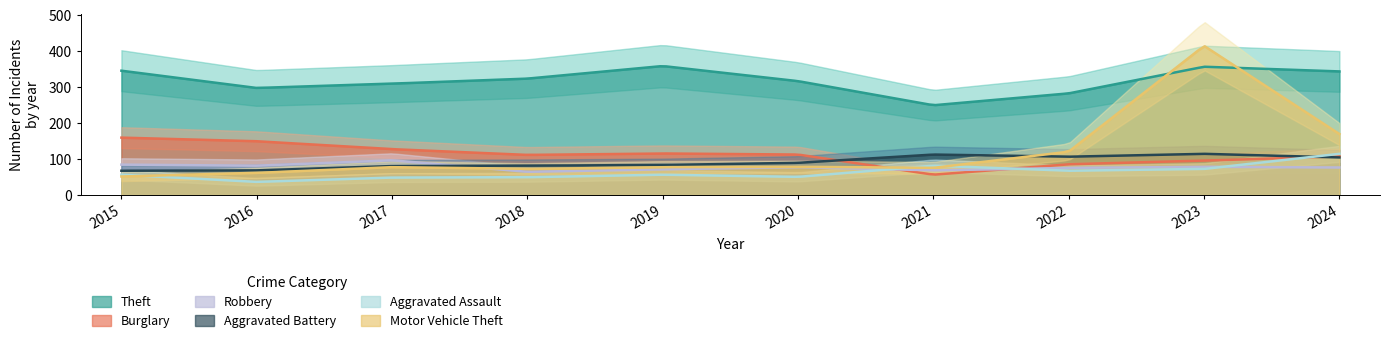

Is it true that Motor Vehicle Theft equals 76 at 2021?

True